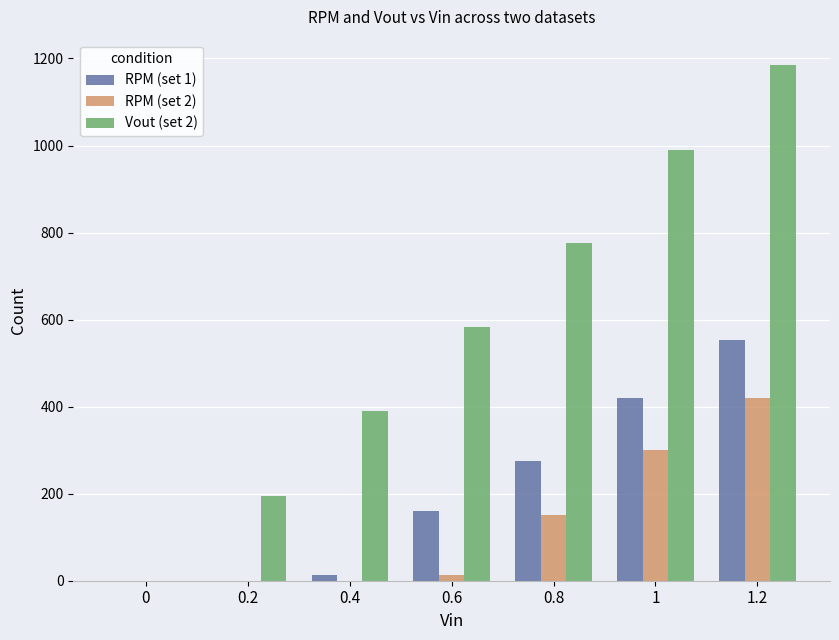

Is it true that RPM (set 2) equals 411 at 1?

False